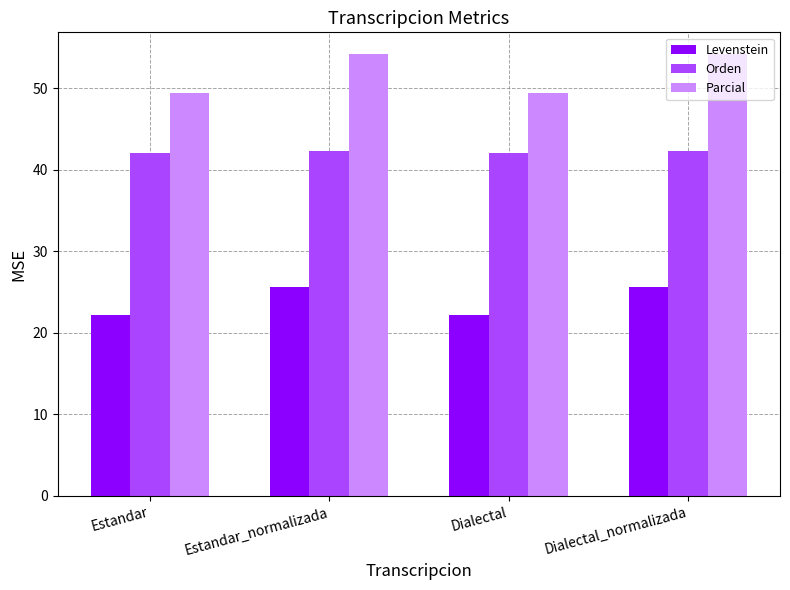

List the series in order of their peak value, lowest first.

Levenstein, Orden, Parcial